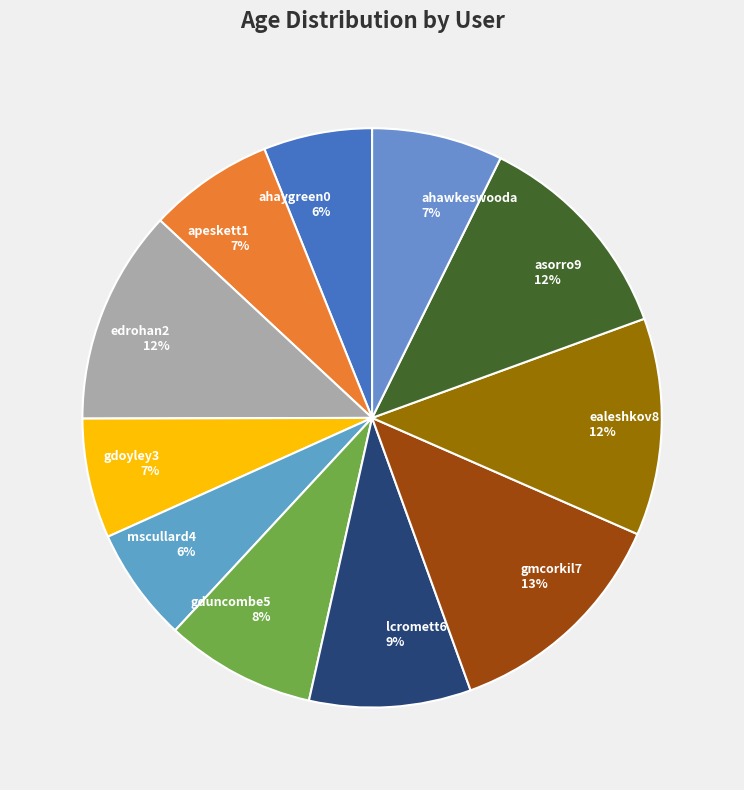

Between gduncombe5 8% and lcromett6 9%, which is larger?

lcromett6 9%